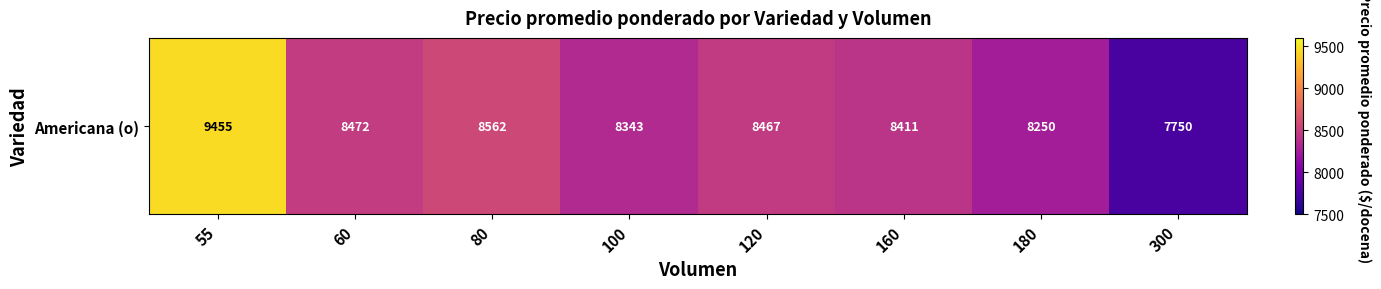

Where is the data nearest to the value 8602?

80